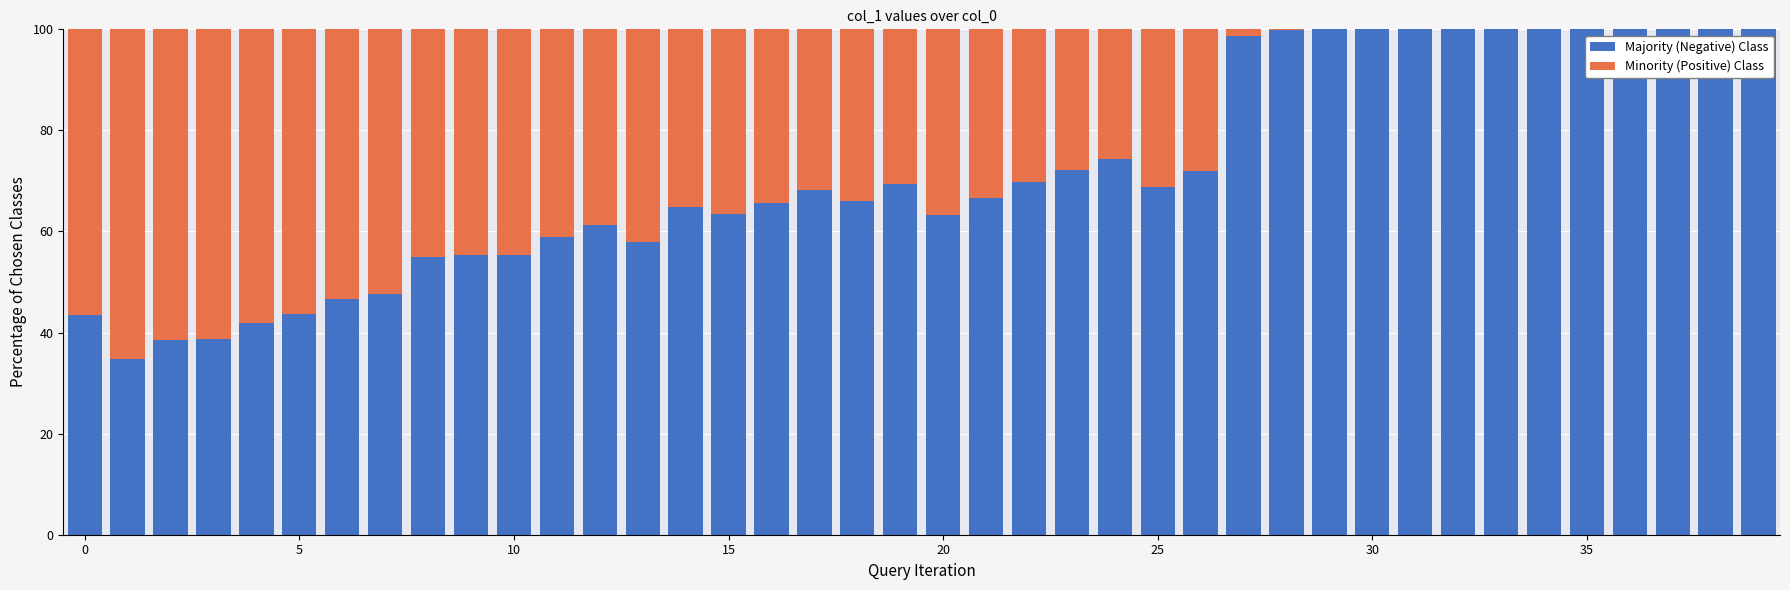

What are all the series names shown in the legend?

Majority (Negative) Class, Minority (Positive) Class